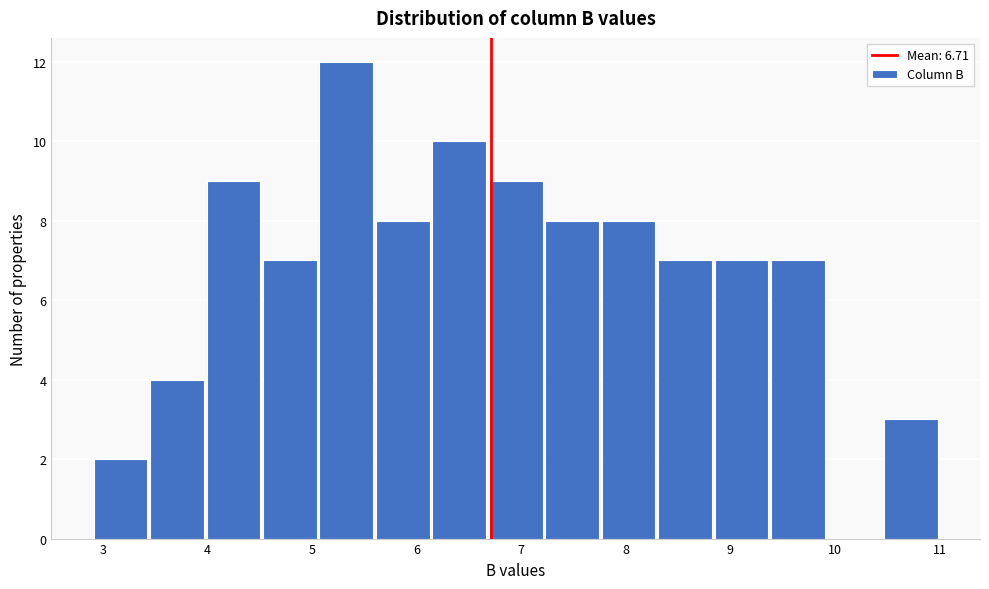

Reading left to right, transcribe this chart: for each bar, give the range it covers on the x-axis and its height. Neither the bar edges nor the heights are printed on the chart, so give them approximately, as read against the axes.

2.91 to 3.45: 2
3.45 to 3.99: 4
3.99 to 4.53: 9
4.53 to 5.07: 7
5.07 to 5.61: 12
5.61 to 6.15: 8
6.15 to 6.69: 10
6.69 to 7.23: 9
7.23 to 7.77: 8
7.77 to 8.31: 8
8.31 to 8.85: 7
8.85 to 9.39: 7
9.39 to 9.93: 7
9.93 to 10.47: 0
10.47 to 11.01: 3